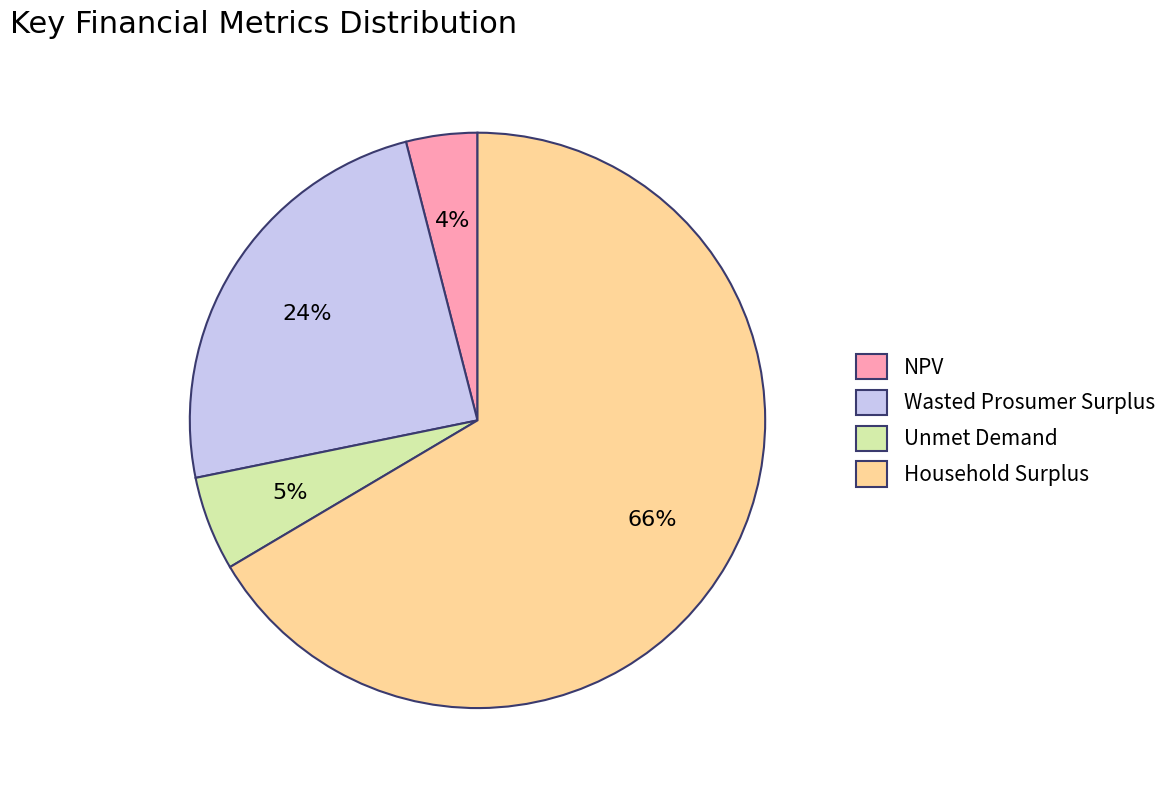

Combined, do Wasted Prosumer Surplus and Unmet Demand account for over 50%?

No